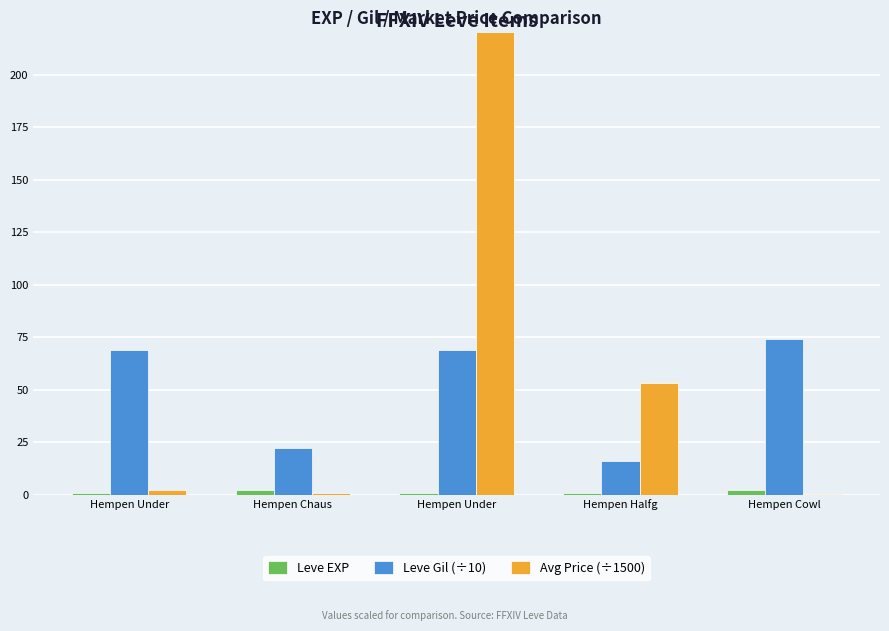

What is the label of the 5th bar from the right?

Hempen Under